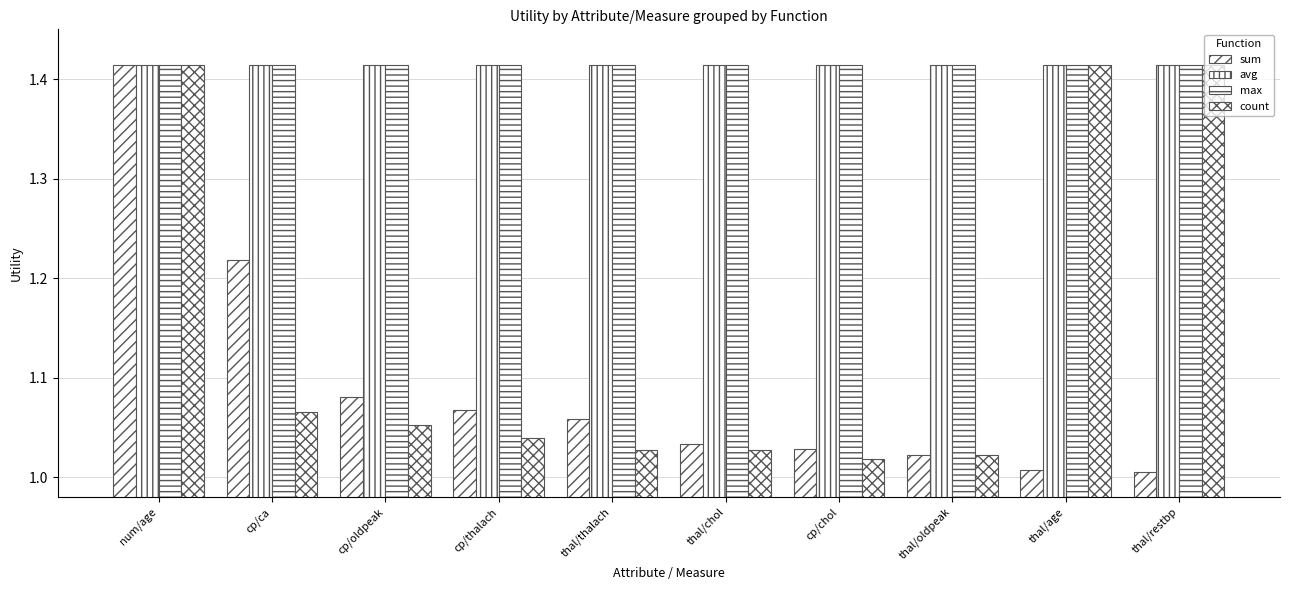

Reading left to right, what are all the values shown in this chart?

sum: num/age=1.4	cp/ca=1.2	cp/oldpeak=1.1	cp/thalach=1.1	thal/thalach=1.1	thal/chol=1.0	cp/chol=1.0	thal/oldpeak=1.0	thal/age=1.0	thal/restbp=1.0
avg: num/age=1.4	cp/ca=1.4	cp/oldpeak=1.4	cp/thalach=1.4	thal/thalach=1.4	thal/chol=1.4	cp/chol=1.4	thal/oldpeak=1.4	thal/age=1.4	thal/restbp=1.4
max: num/age=1.4	cp/ca=1.4	cp/oldpeak=1.4	cp/thalach=1.4	thal/thalach=1.4	thal/chol=1.4	cp/chol=1.4	thal/oldpeak=1.4	thal/age=1.4	thal/restbp=1.4
count: num/age=1.4	cp/ca=1.1	cp/oldpeak=1.1	cp/thalach=1.0	thal/thalach=1.0	thal/chol=1.0	cp/chol=1.0	thal/oldpeak=1.0	thal/age=1.4	thal/restbp=1.4